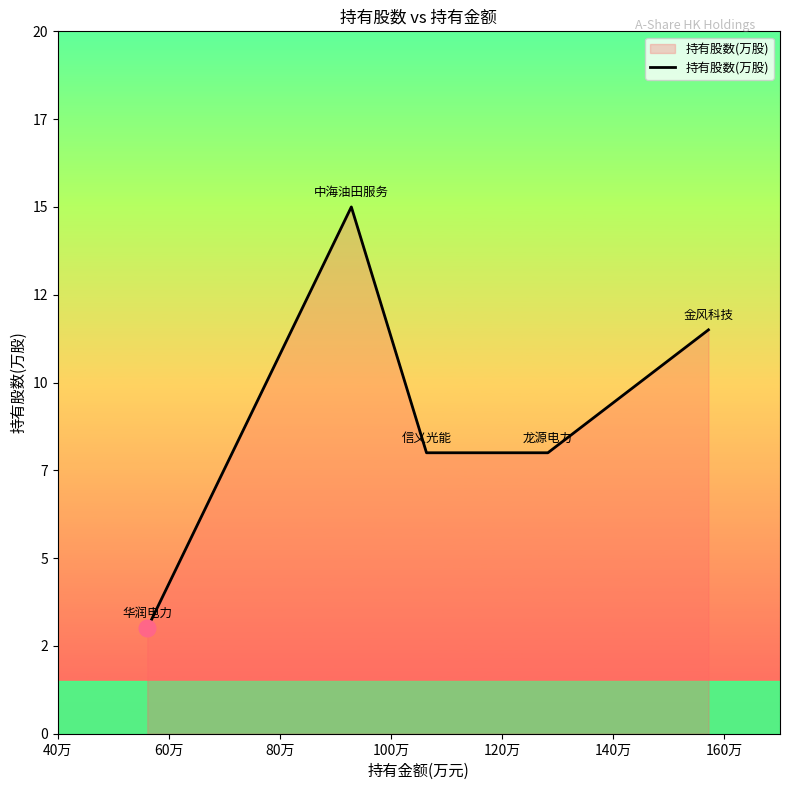

Does the chart display data point markers on the line(s)?

No